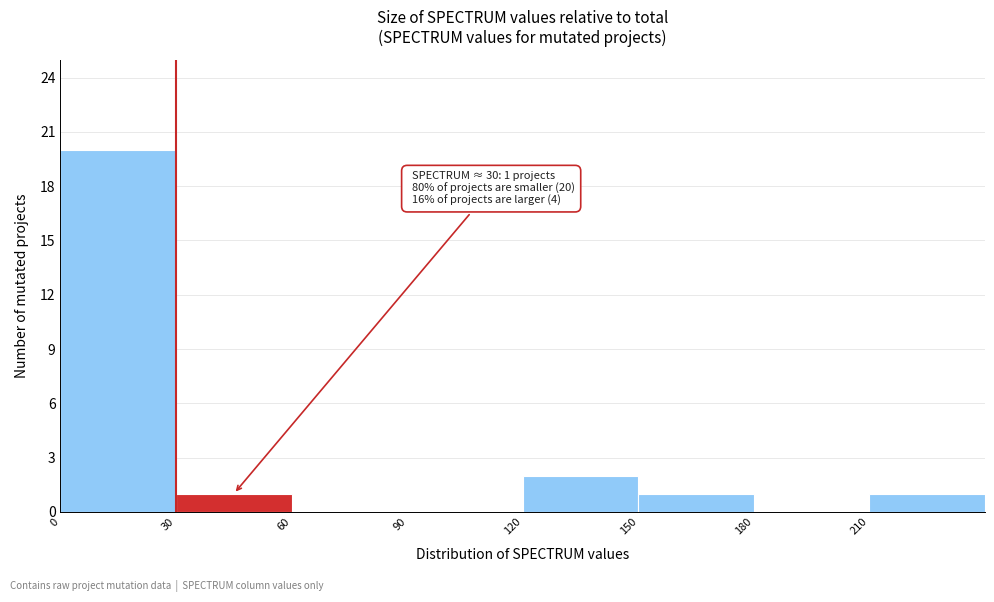

Over which range of the x-axis is the bar tallest?

0 to 30